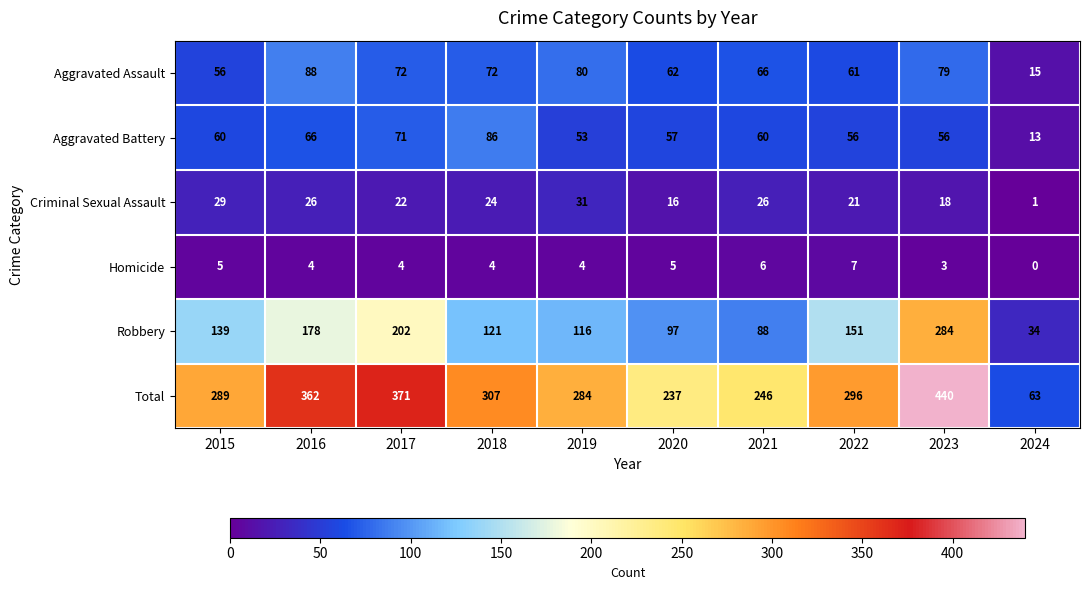

How many data points in Aggravated Assault are less than 72?

5